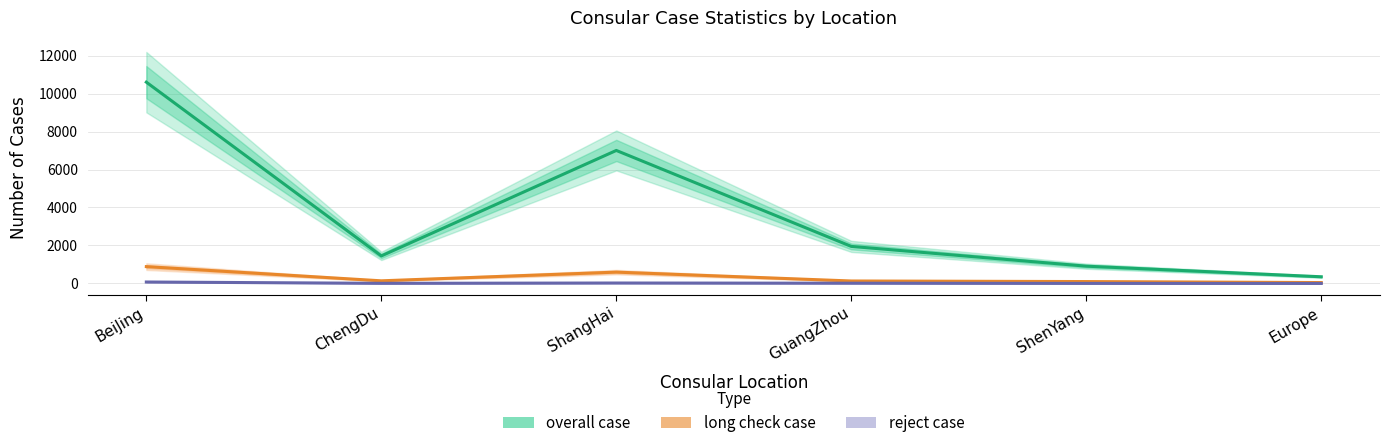

At how many categories does at least one series exceed 9839?

1